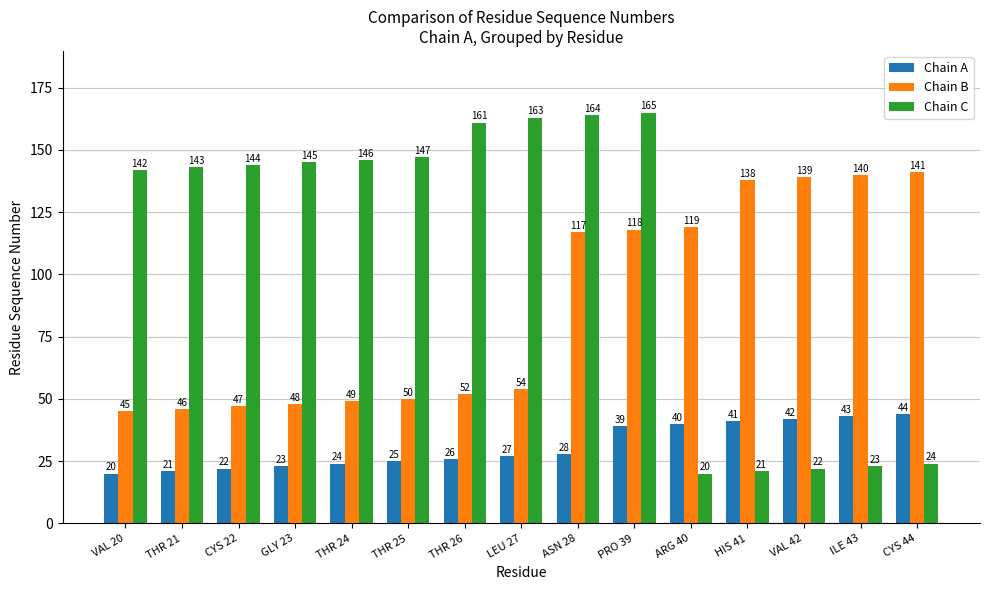

Reading left to right, list all the values displayed in this chart.

Chain A: VAL 20=20	THR 21=21	CYS 22=22	GLY 23=23	THR 24=24	THR 25=25	THR 26=26	LEU 27=27	ASN 28=28	PRO 39=39	ARG 40=40	HIS 41=41	VAL 42=42	ILE 43=43	CYS 44=44
Chain B: VAL 20=45	THR 21=46	CYS 22=47	GLY 23=48	THR 24=49	THR 25=50	THR 26=52	LEU 27=54	ASN 28=117	PRO 39=118	ARG 40=119	HIS 41=138	VAL 42=139	ILE 43=140	CYS 44=141
Chain C: VAL 20=142	THR 21=143	CYS 22=144	GLY 23=145	THR 24=146	THR 25=147	THR 26=161	LEU 27=163	ASN 28=164	PRO 39=165	ARG 40=20	HIS 41=21	VAL 42=22	ILE 43=23	CYS 44=24